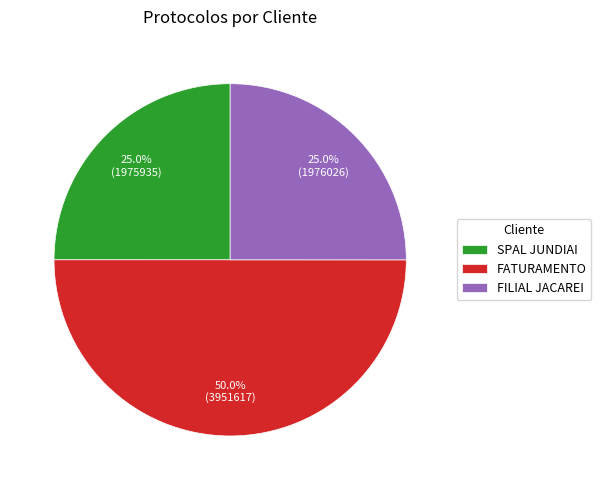

What is the largest slice in the pie chart?

FATURAMENTO